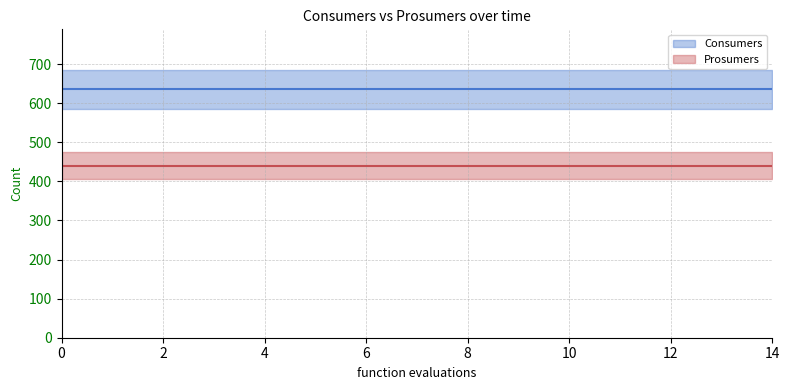

What is the approximate value of Prosumers at 9?

440